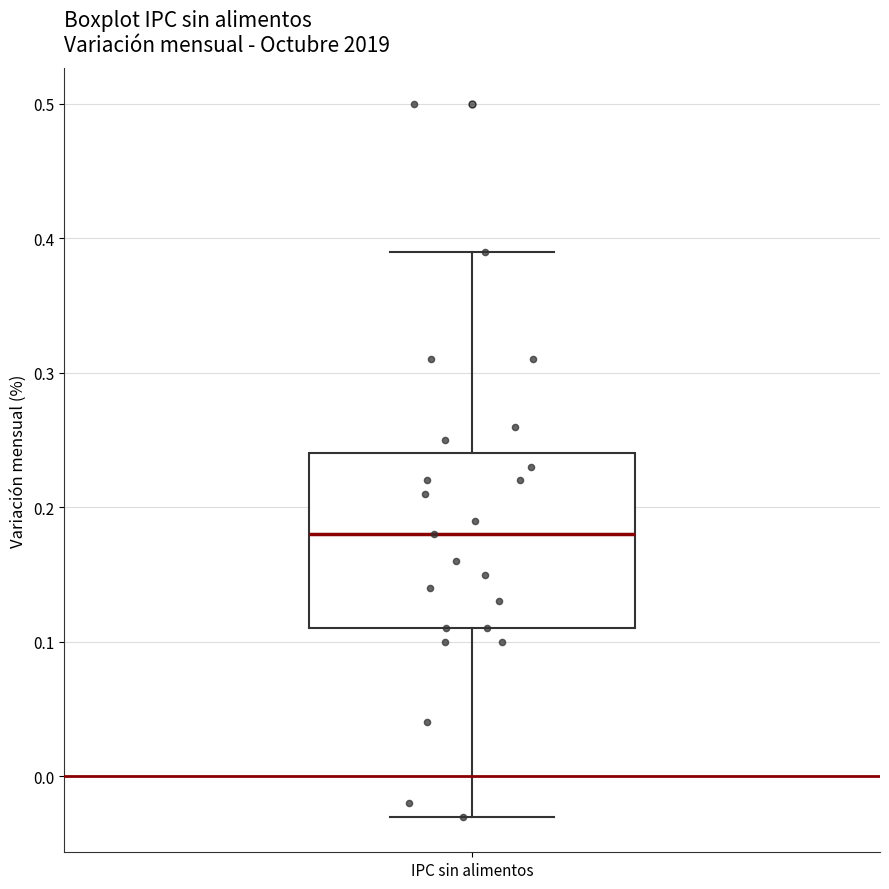

Where does the upper whisker of the box for IPC sin alimentos end on the y-axis? The values are not printed on the chart, so give them approximately, as read against the axis.

0.39